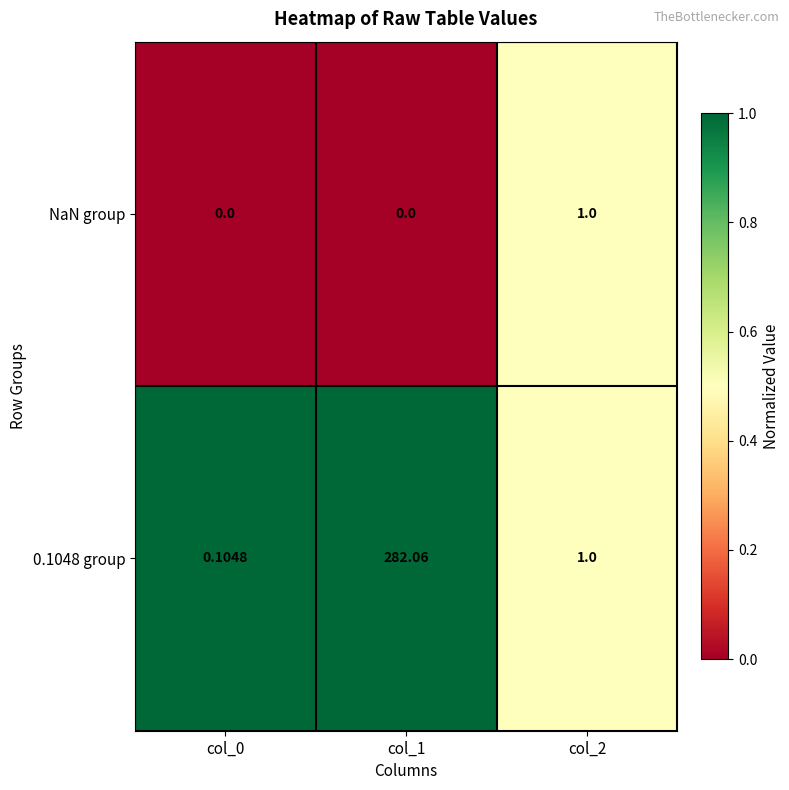

Is the value of NaN group at col_1 greater than the value of 0.1048 group at col_2?

No